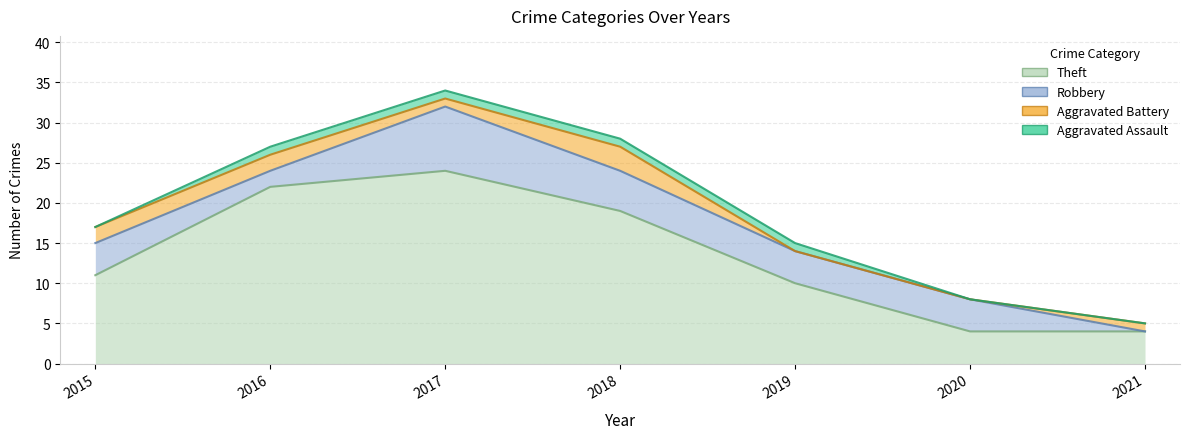

What is the average value of the Theft series?

13